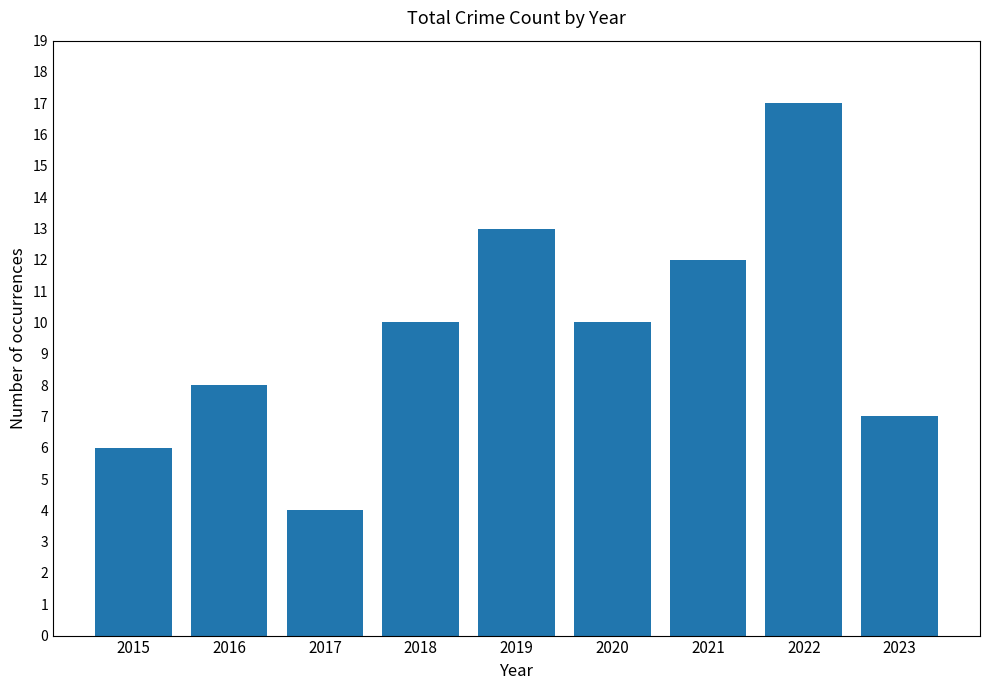

How many distinct data groups are displayed?

1